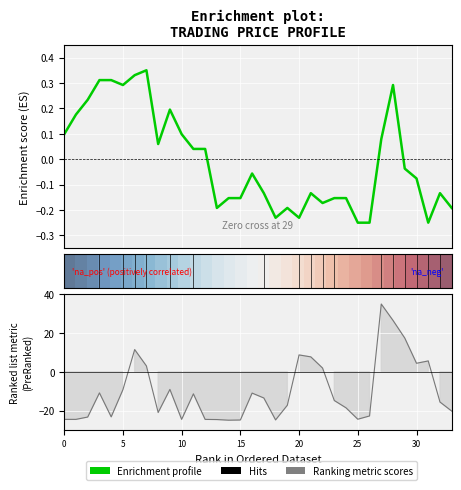

How many lines are shown in the chart?

3